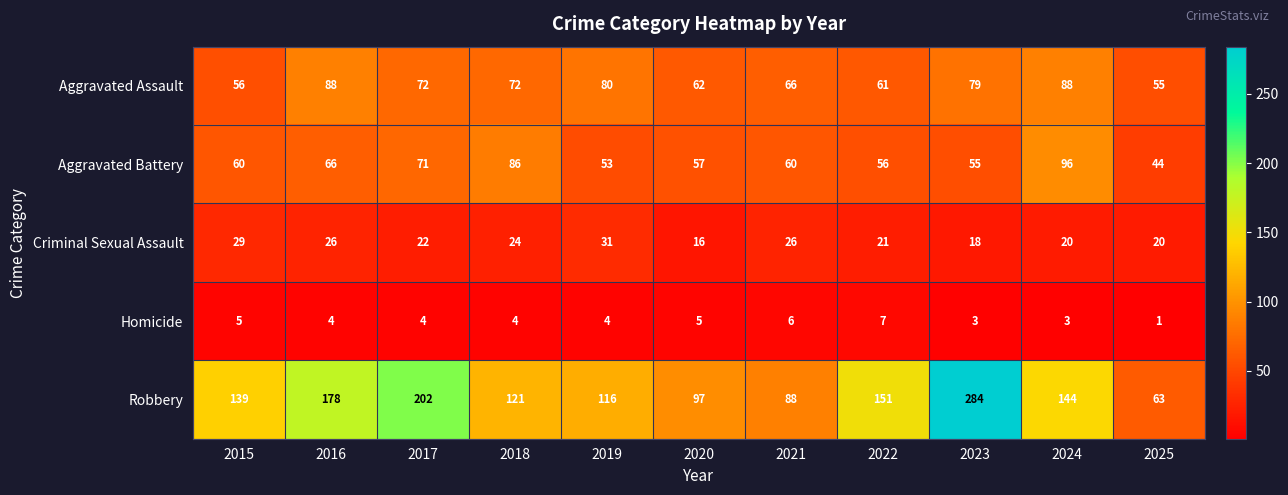

What is the total value across all series at 2015?

289